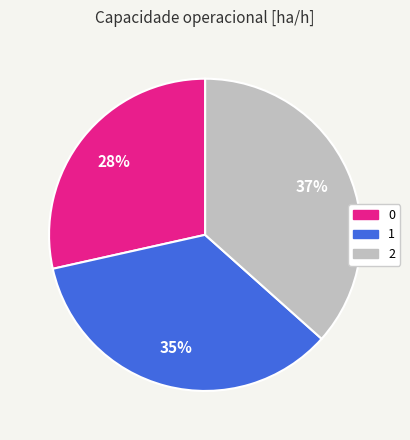

Does any single category account for the majority?

No